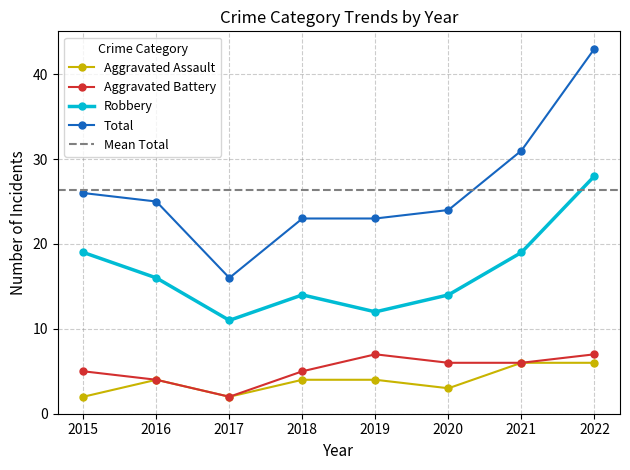

Count the number of categories in the chart.

8